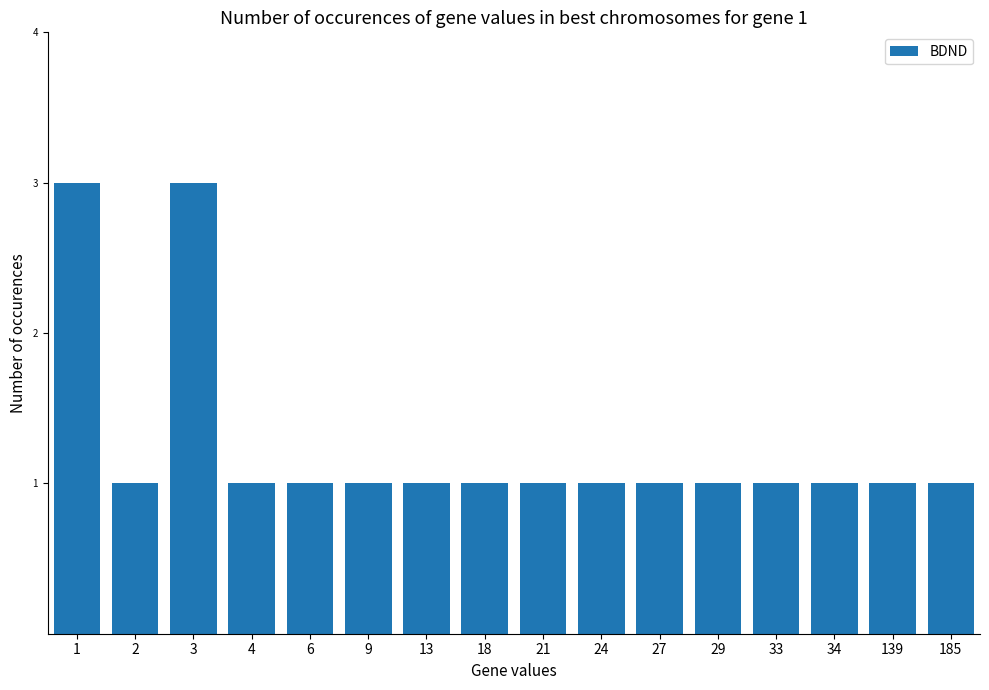

Reading left to right, what are all the values shown in this chart?

1=3	2=1	3=3	4=1	6=1	9=1	13=1	18=1	21=1	24=1	27=1	29=1	33=1	34=1	139=1	185=1